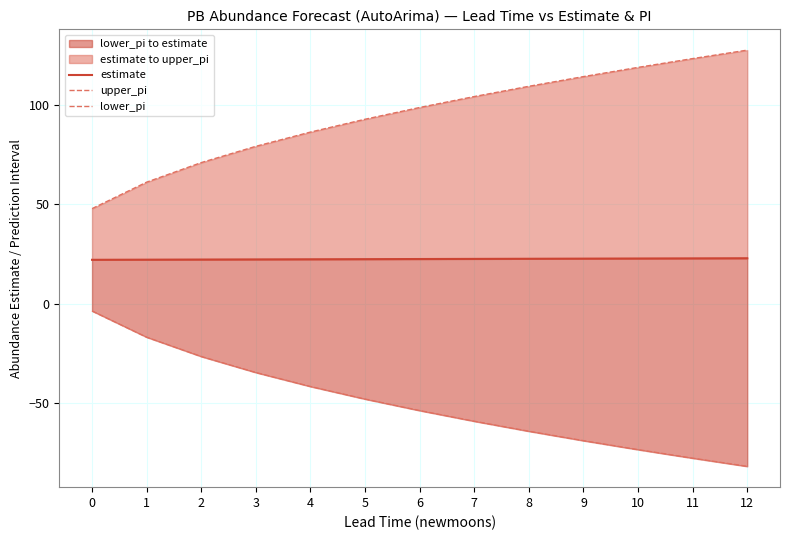

Does the chart display data point markers on the line(s)?

No